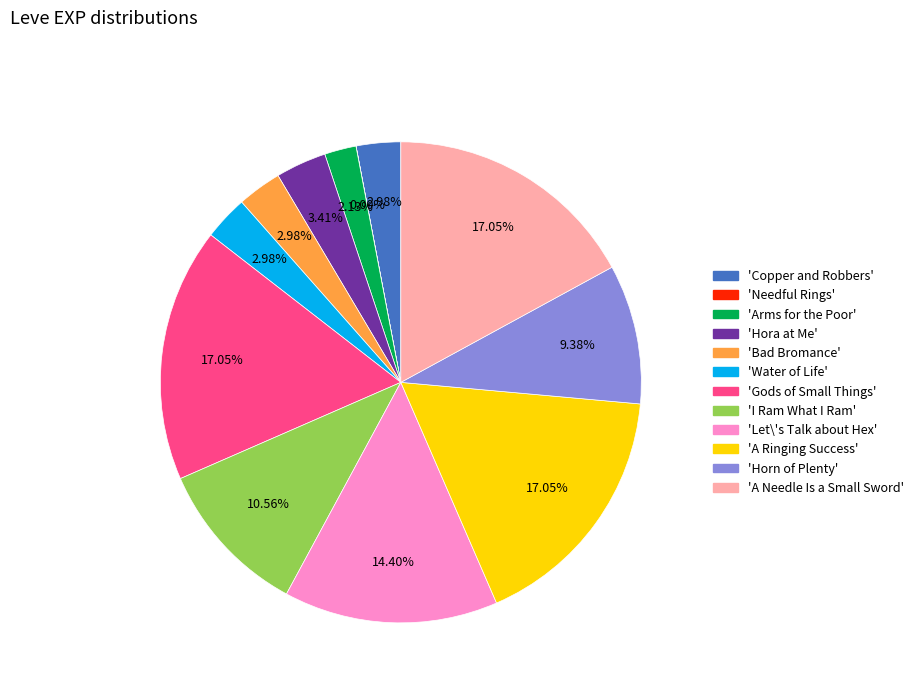

Do 'A Needle Is a Small Sword' and 'Arms for the Poor' together represent more than half of the pie?

No